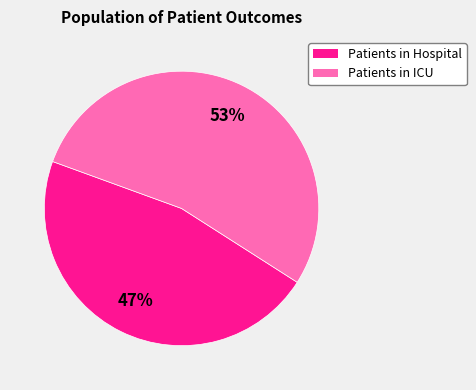

To the nearest percent, what is the average slice percentage?

50%